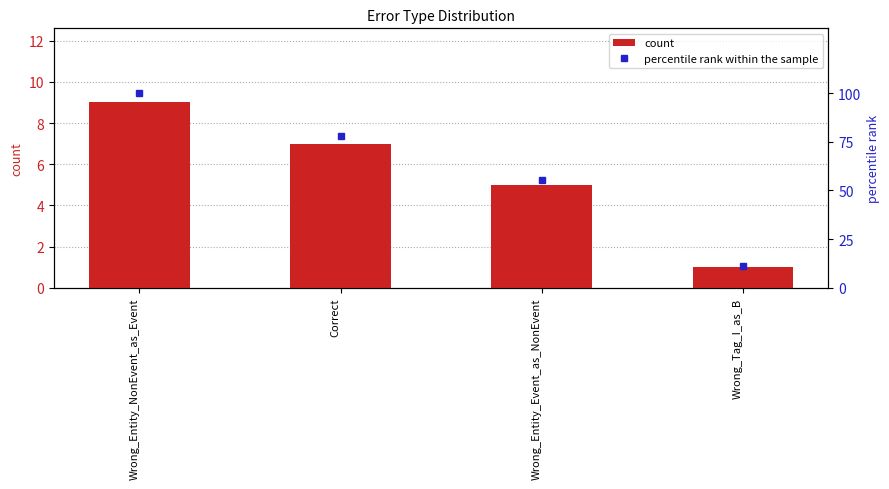

Where is percentile rank within the sample nearest to the value 55?

Wrong_Entity_Event_as_NonEvent